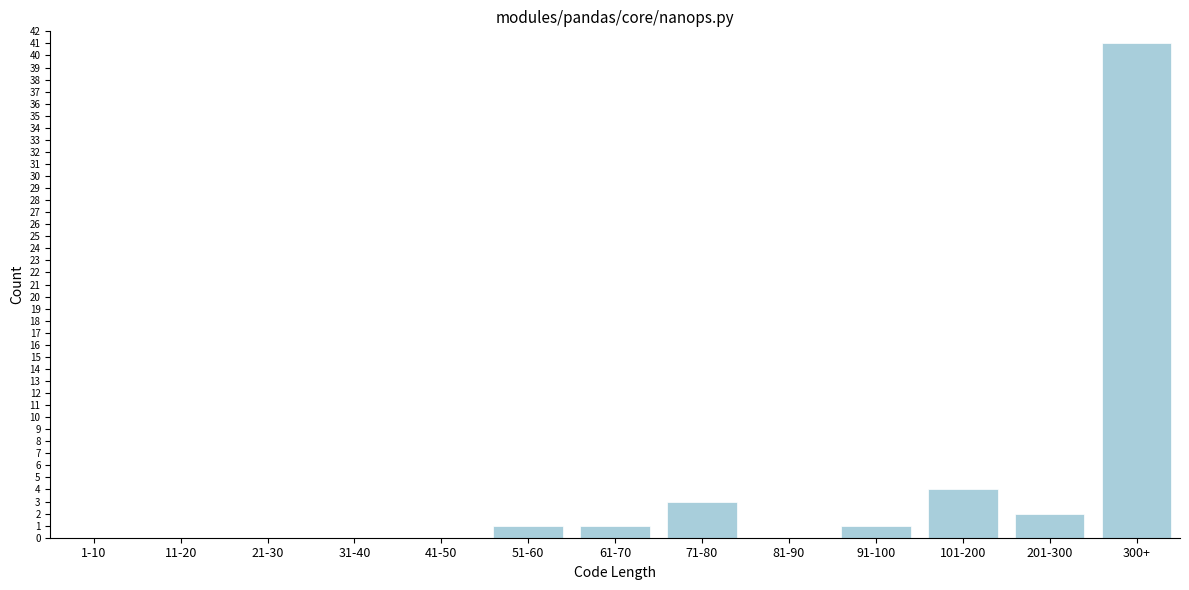

Reading right to left, extract all data points from this chart.

300+=41	201-300=2	101-200=4	91-100=1	81-90=0	71-80=3	61-70=1	51-60=1	41-50=0	31-40=0	21-30=0	11-20=0	1-10=0